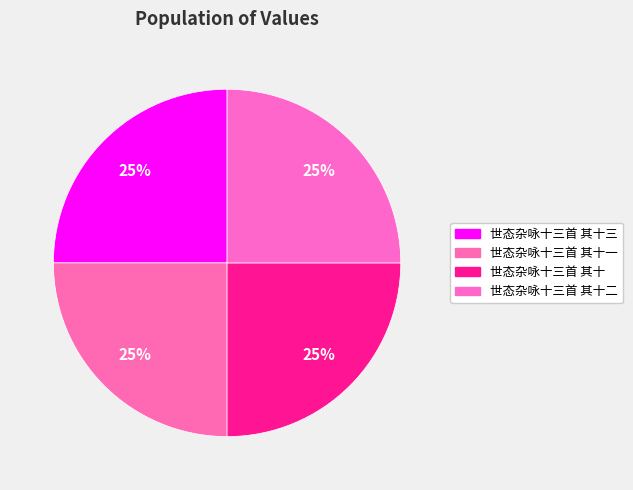

How many slices are in this pie chart?

4